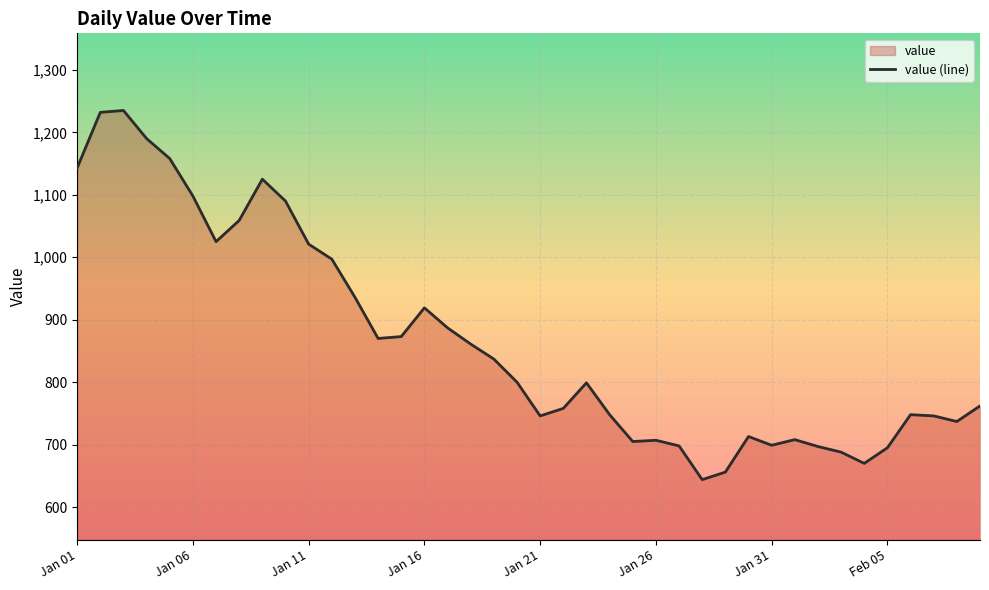

What is the sum of the values at 9 and 11?

2087